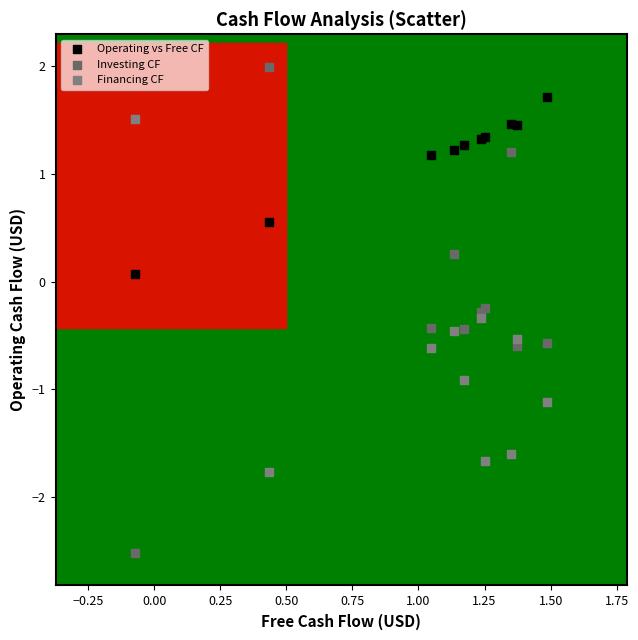

In the Financing CF series, what Y value is closest to 0?

-0.3